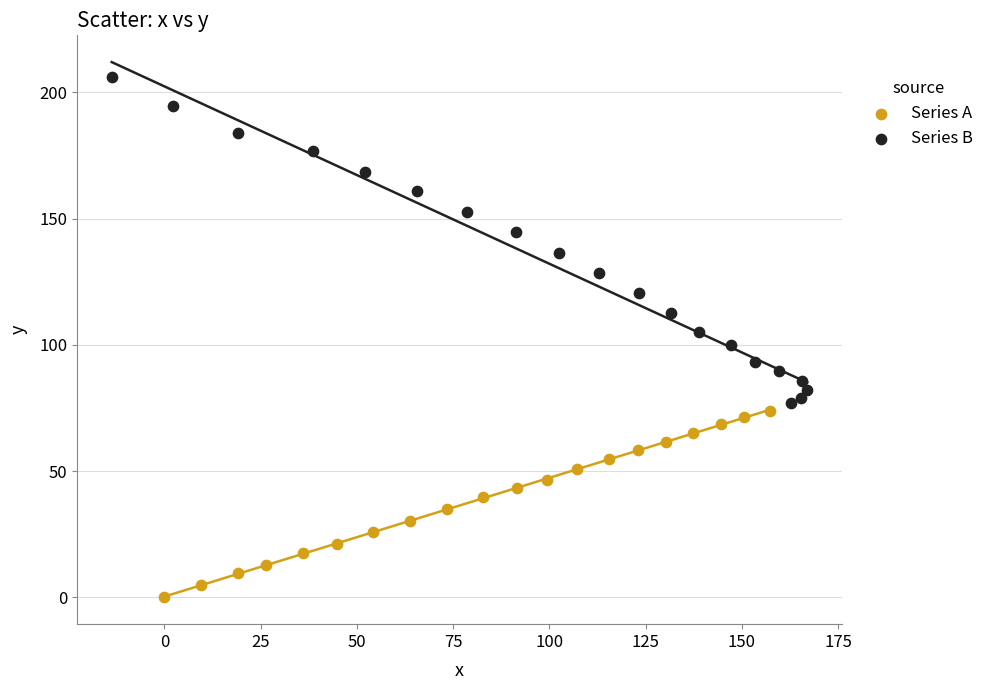

Which series has the widest spread of Y values?

Series B